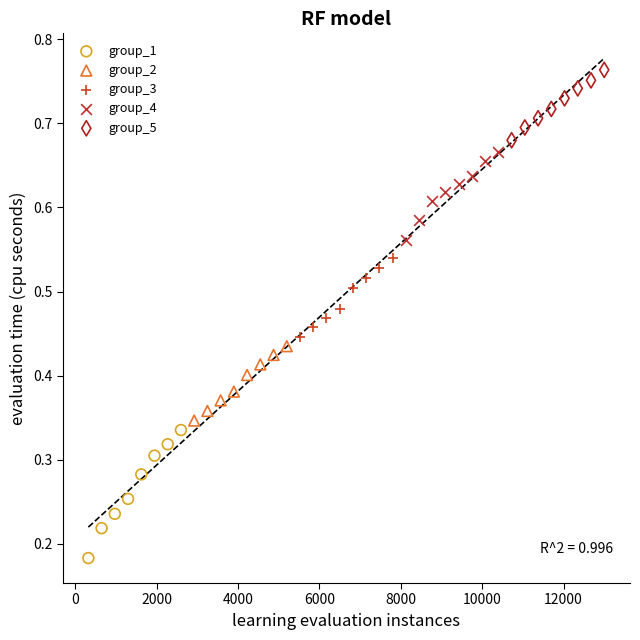

Which series has the largest Y range (max minus min)?

group_1